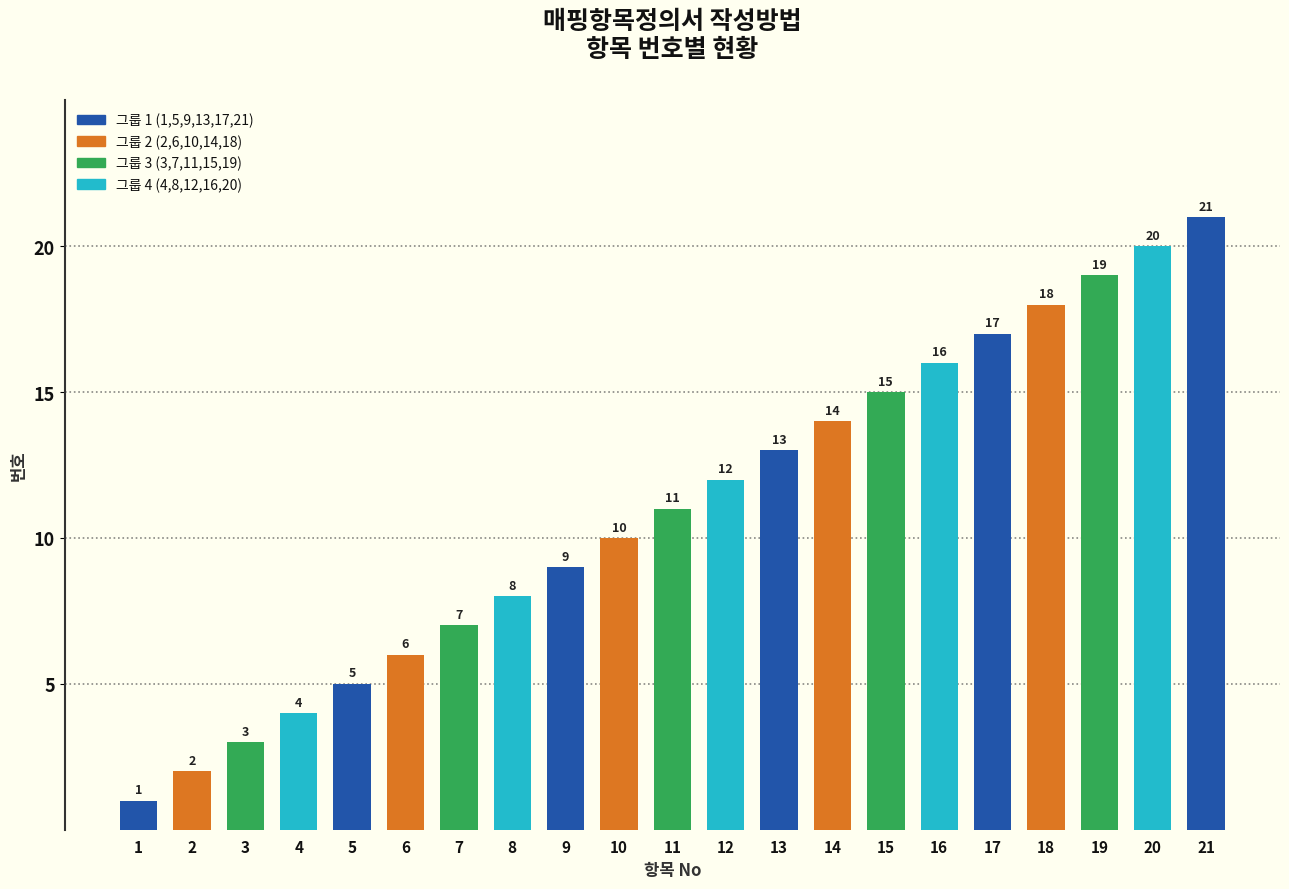

The chart shows a value of 21 at 21. True or false?

True